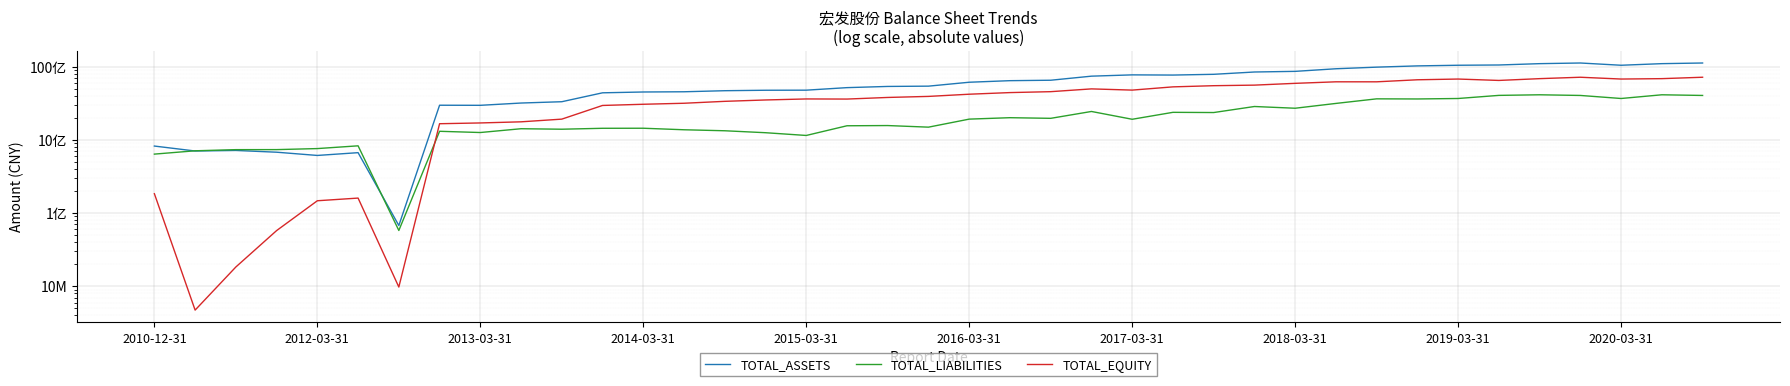

Which series changed the most between 2015-03-31 and 35?

TOTAL_ASSETS